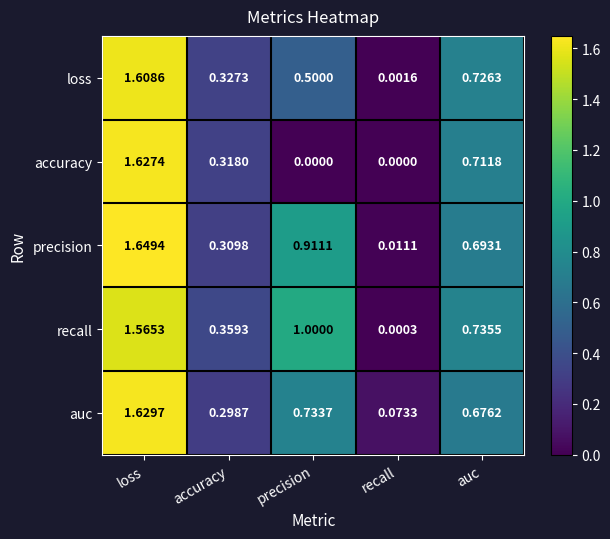

At which category is the sum across all series the highest?

loss